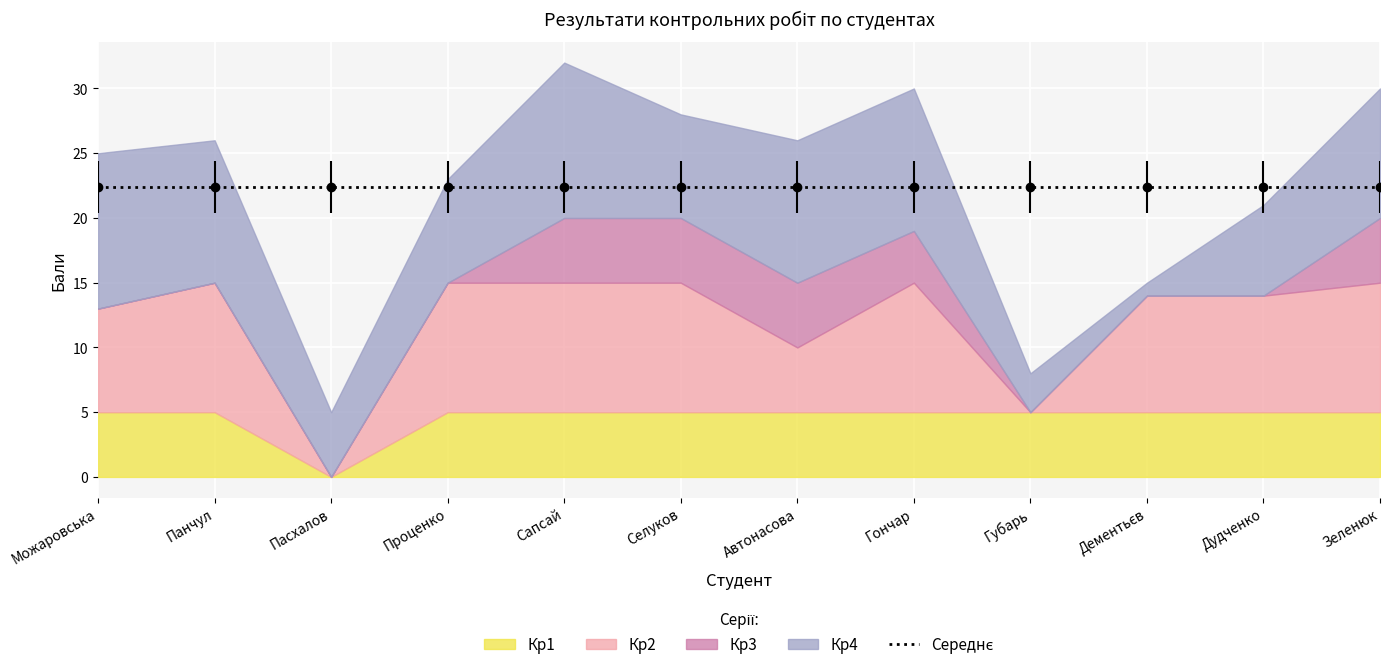

At which category does Кр1 reach its first local valley?

Пасхалов